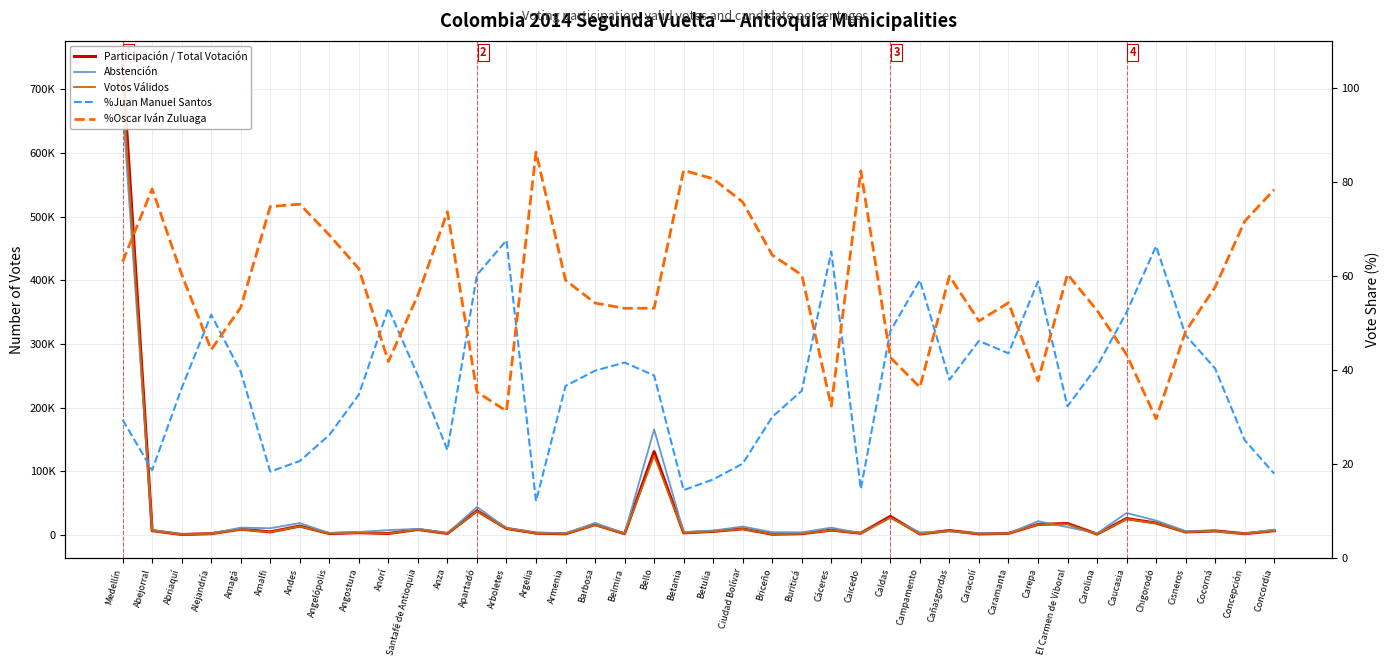

At which category is the sum across all series the highest?

Medellín